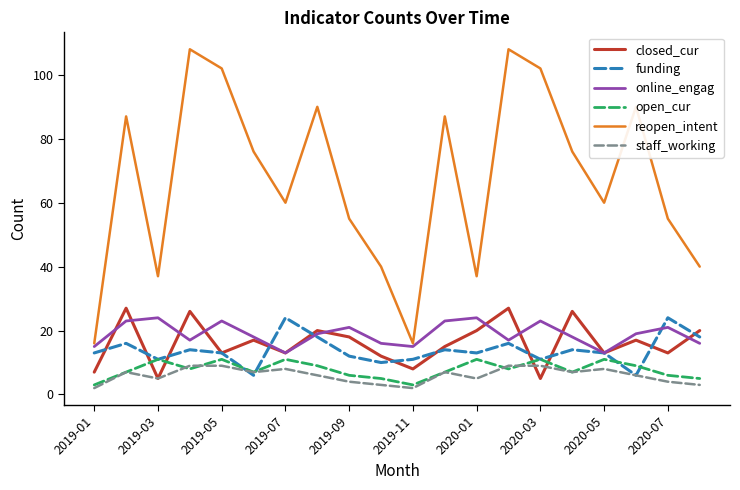

What is the maximum value shown in the chart?

108